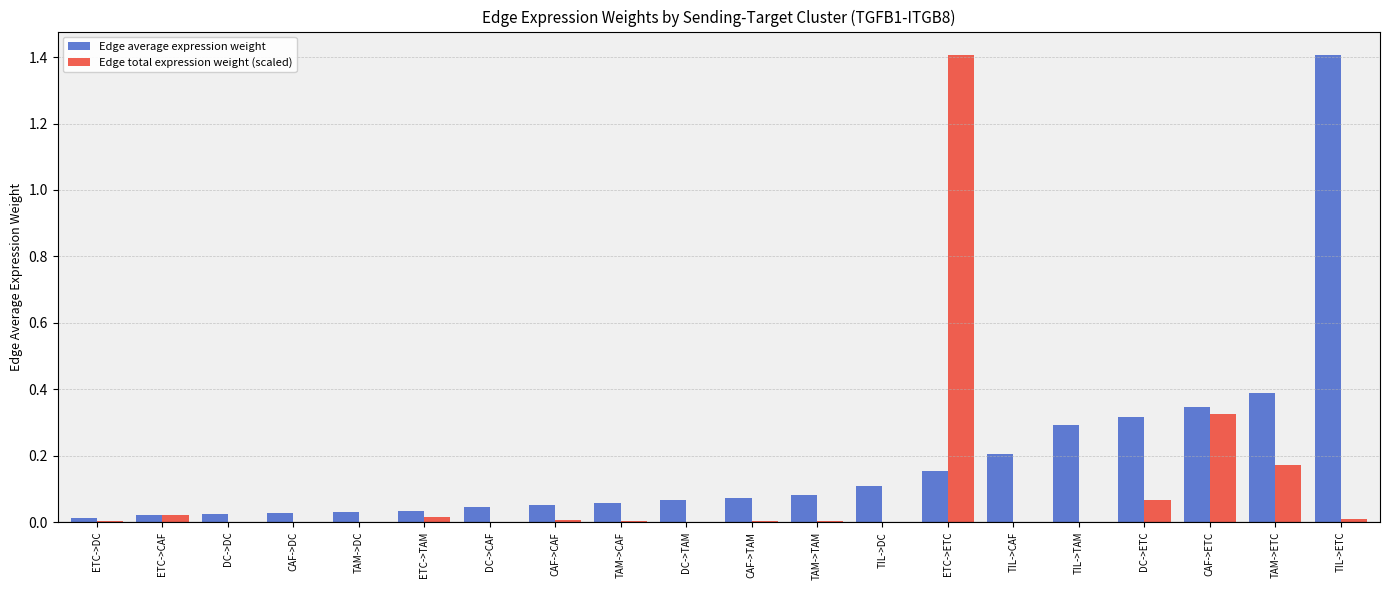

What is the greatest value displayed?

1.4